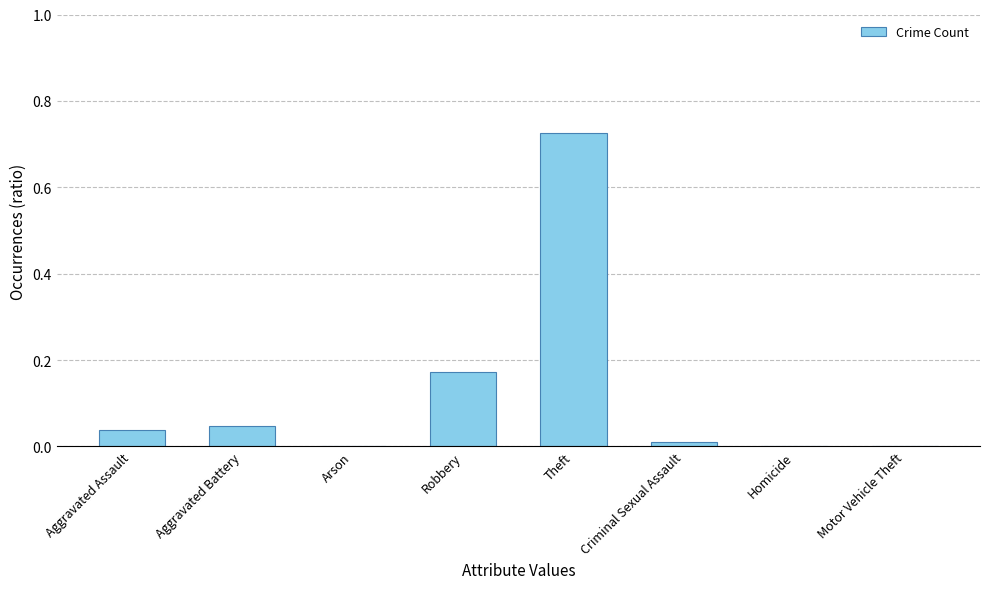

Which category has the highest value across all series?

Theft